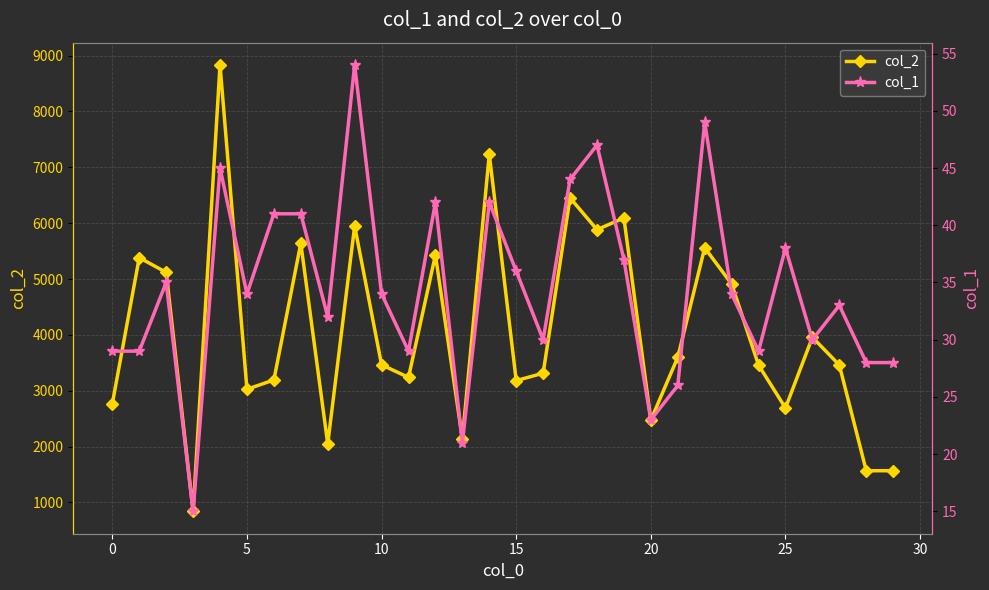

What is the label of the 14th point from the left?

13